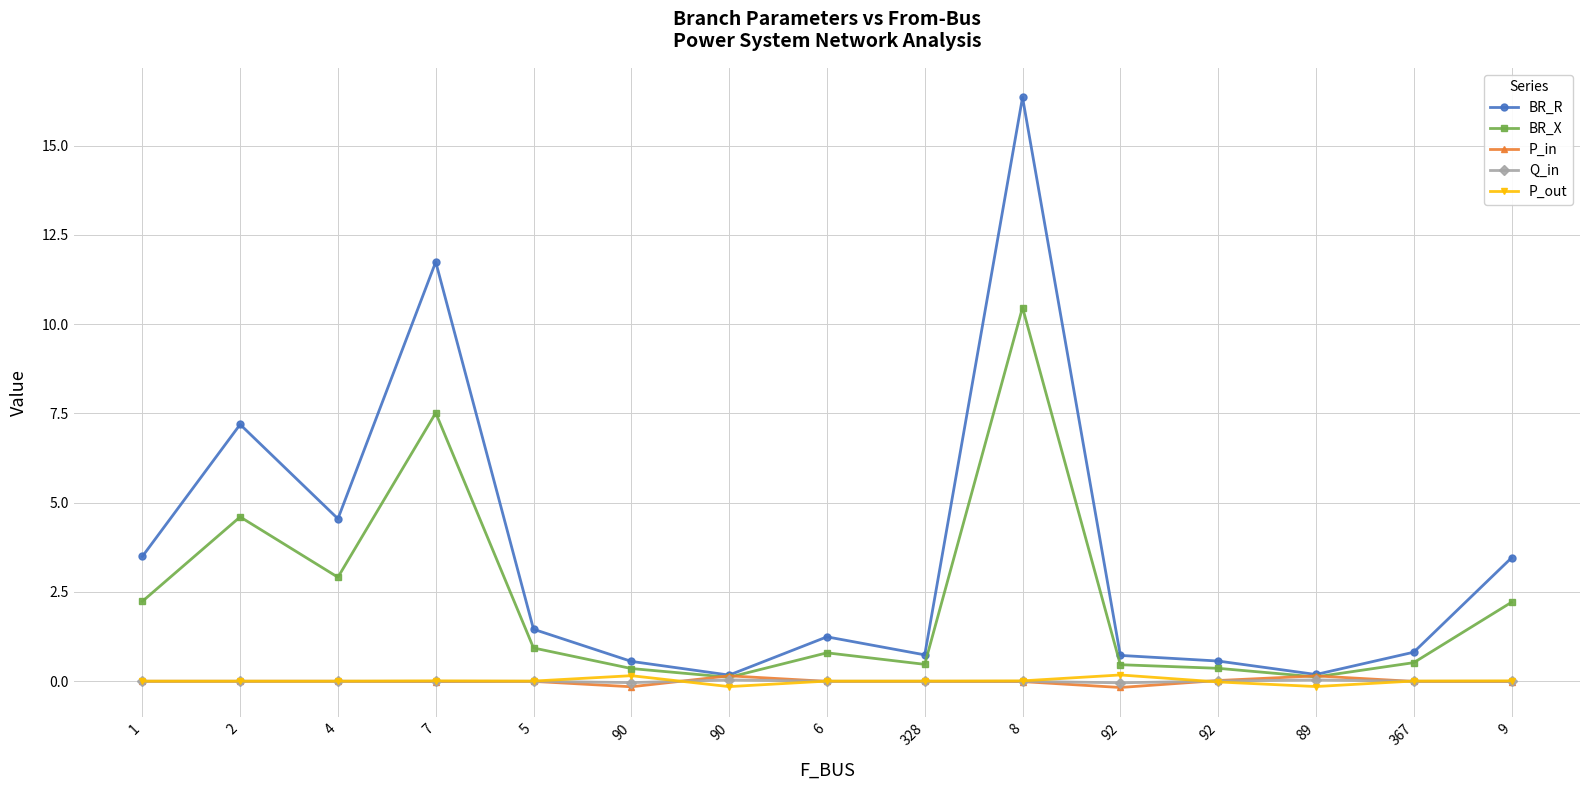

Count the number of data series in this chart.

5